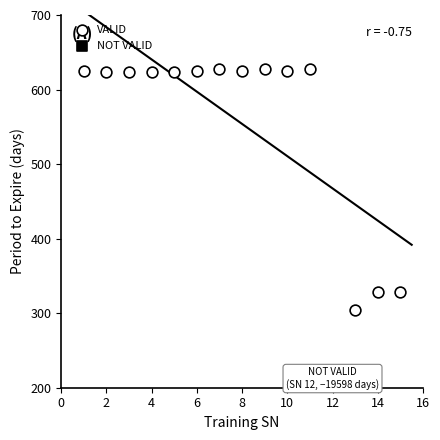

What is the range of X values (max minus min)?

14